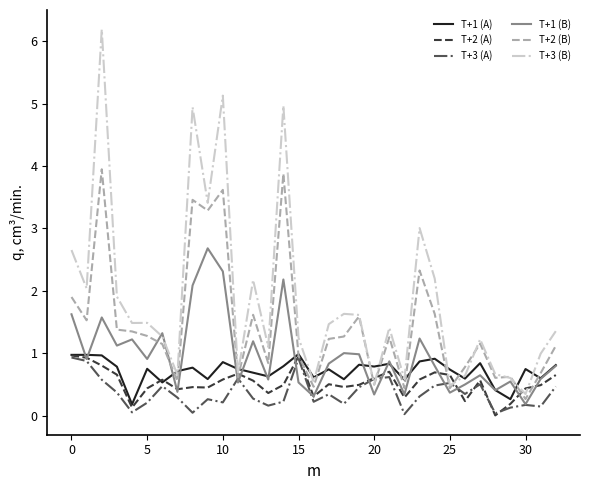

What are all the series names shown in the legend?

T+1 (A), T+2 (A), T+3 (A), T+1 (B), T+2 (B), T+3 (B)